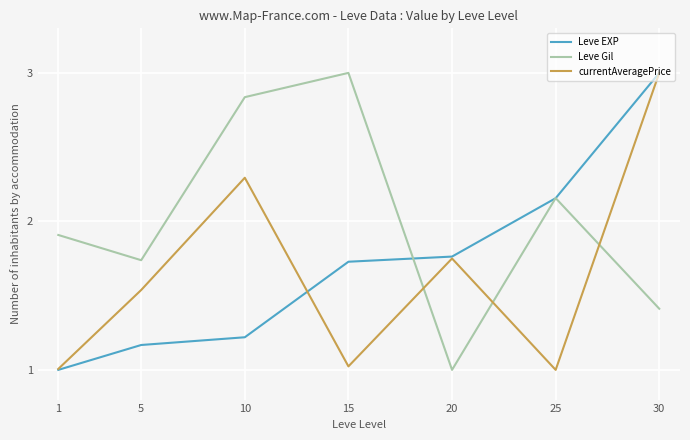

Count the number of categories in the chart.

7